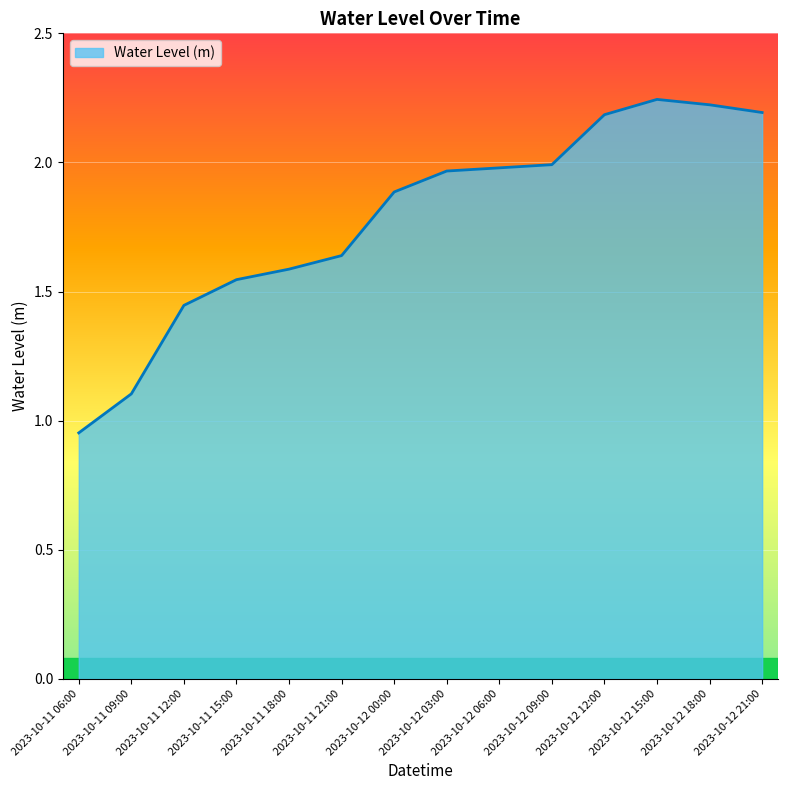

What is the average value?

1.8